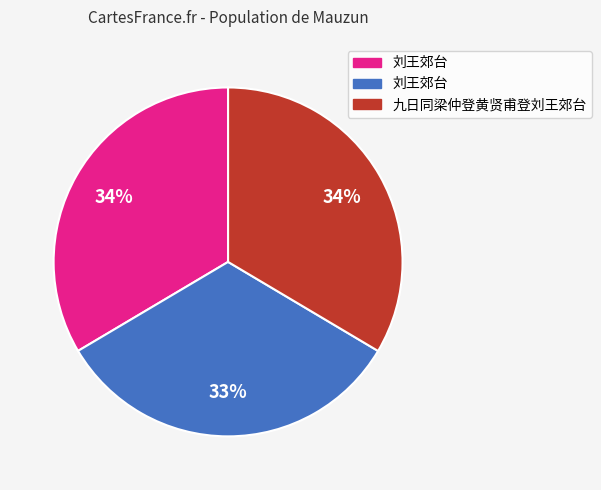

Does any single category account for the majority?

No